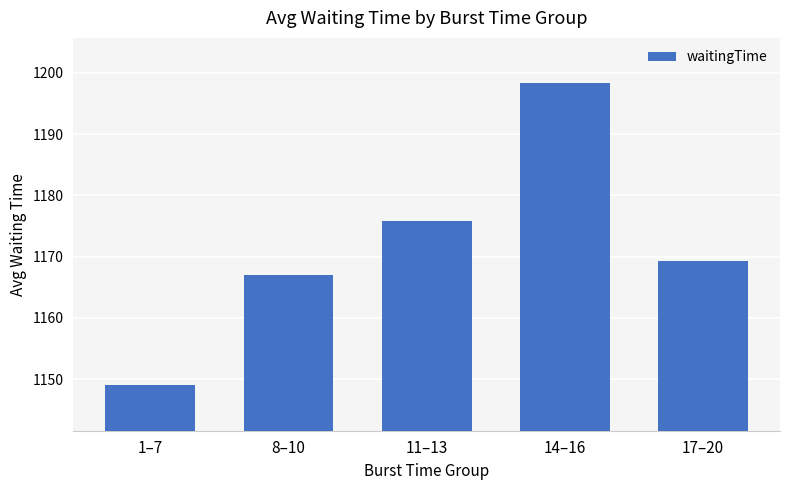

Which label corresponds to the largest value in the chart?

14–16